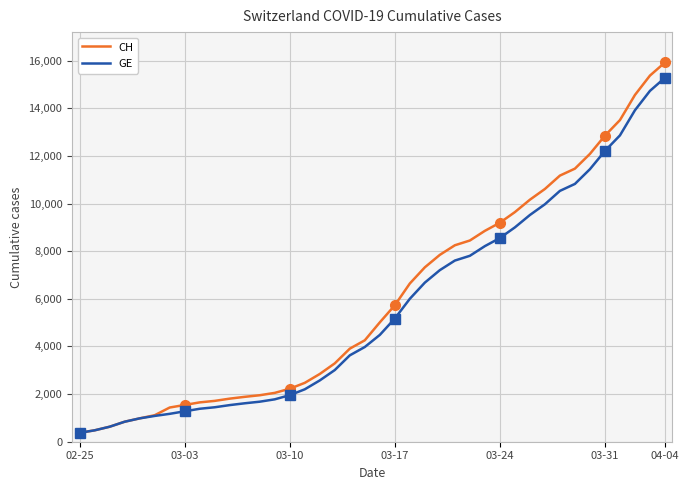

Which series has the largest total across all categories?

CH